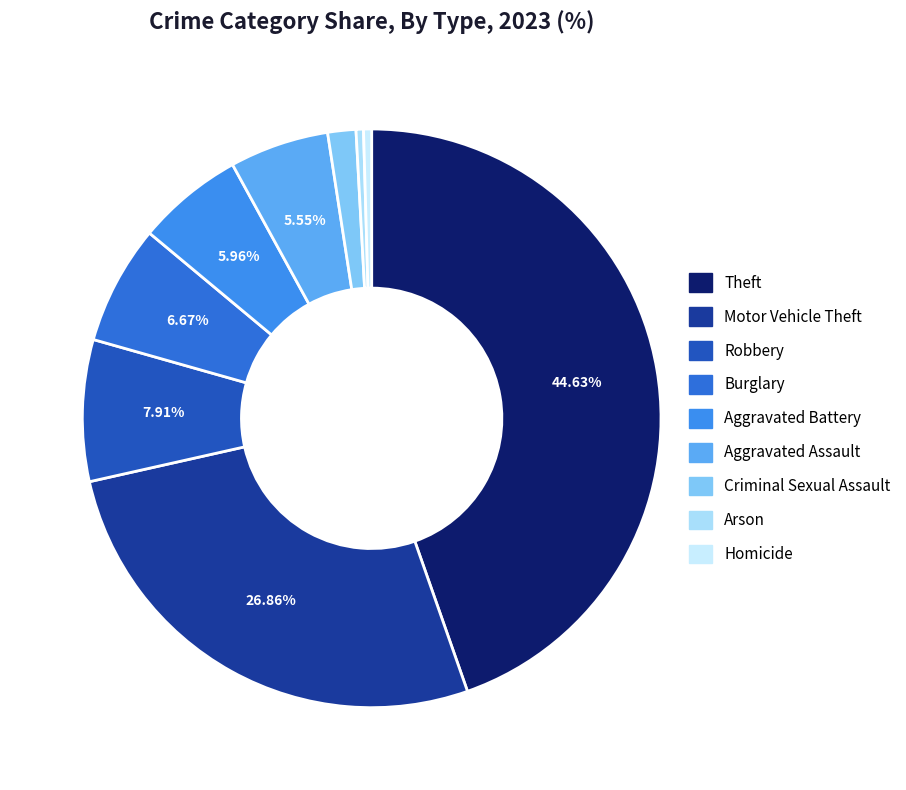

What is the smallest slice in the pie chart?

Arson